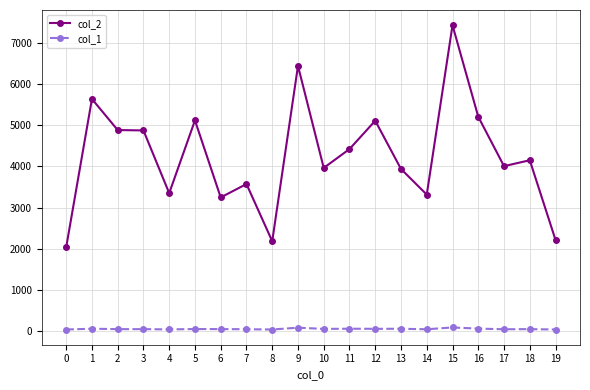

What is the difference between the col_2 values at 10 and 6?

719